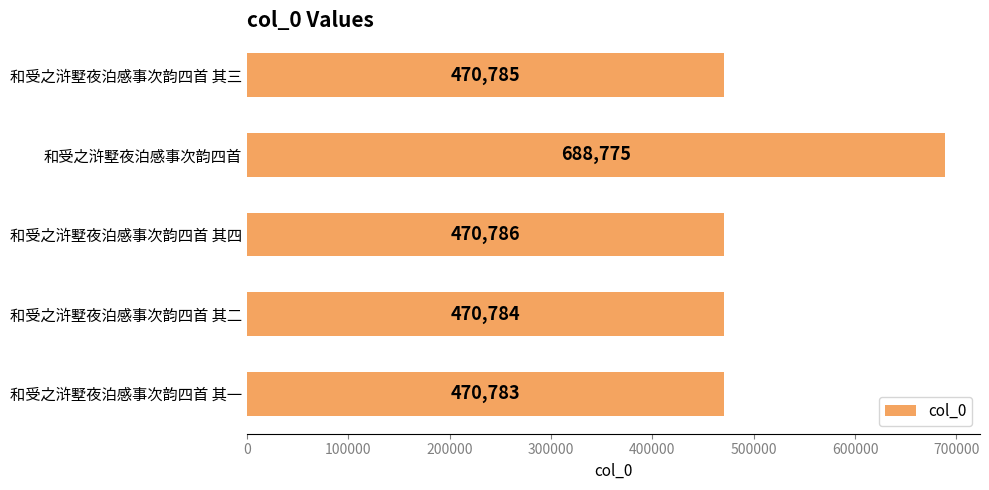

What is the greatest value displayed?

688775